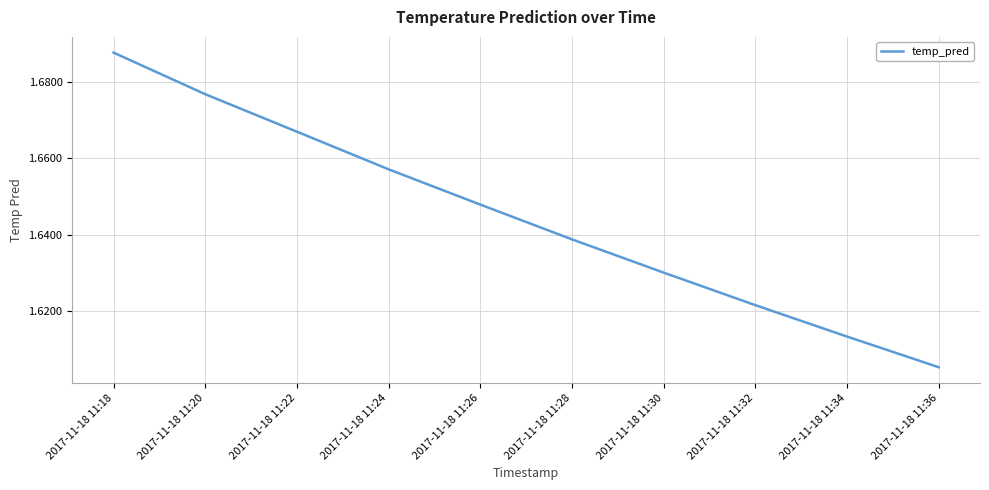

The value at 2017-11-18 11:28 is 0.7. True or false?

False